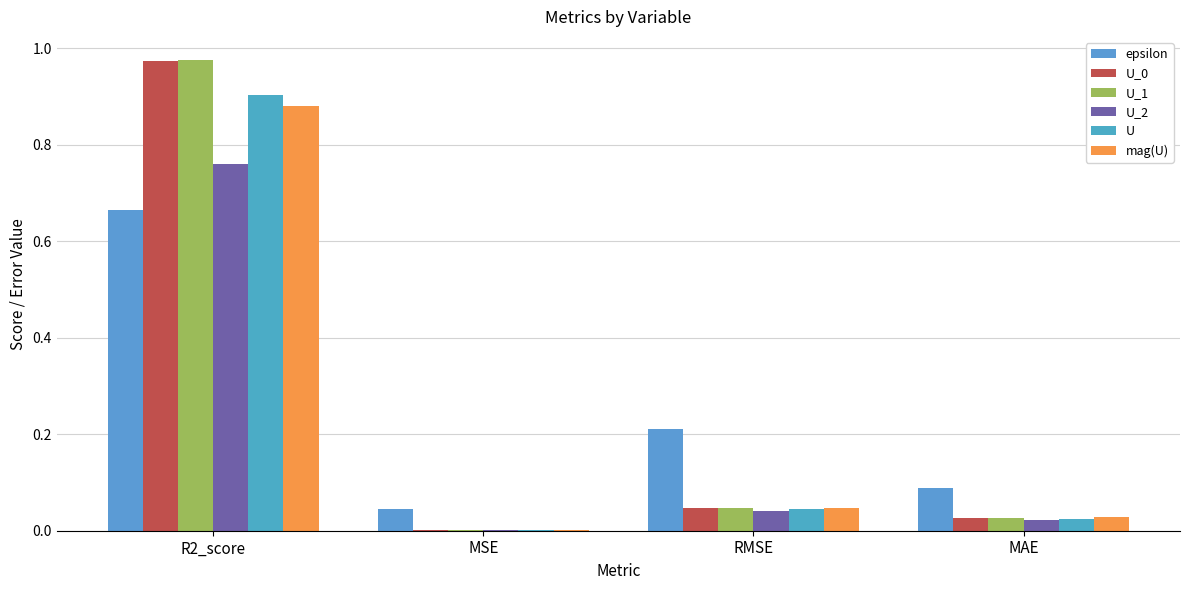

List the series in order of their peak value, highest first.

U_1, U_0, U, mag(U), U_2, epsilon